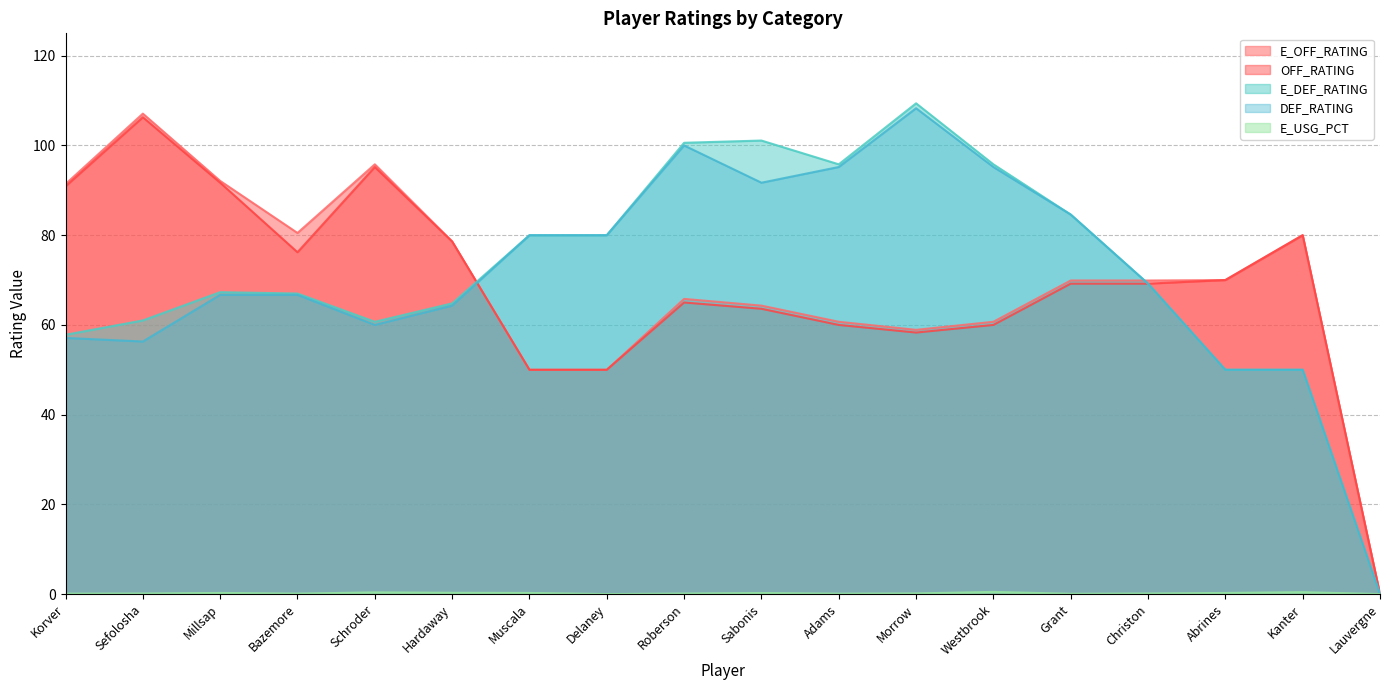

Where does the DEF_RATING series first go above 69?

Muscala